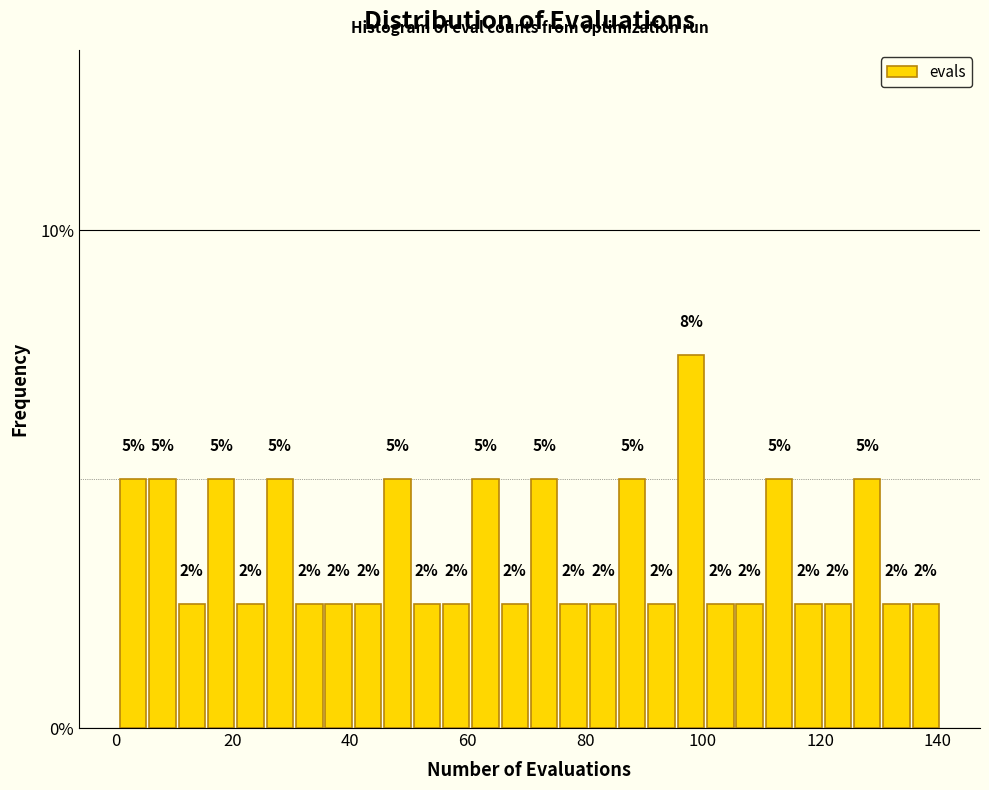

Around what value on the x-axis is the tallest bar? Give the approximate position of its centre, as read against the axis.

98